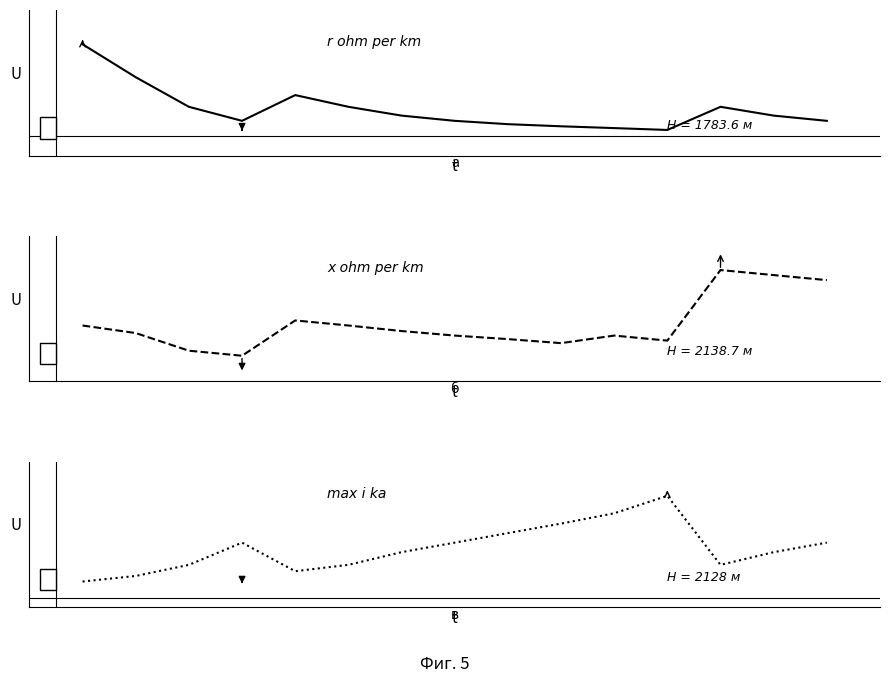

List the labels in order of max_i_ka value, smallest first.

0, 1, 4, 2, 5, 12, 6, 13, 3, 7, 14, 8, 9, 10, 11